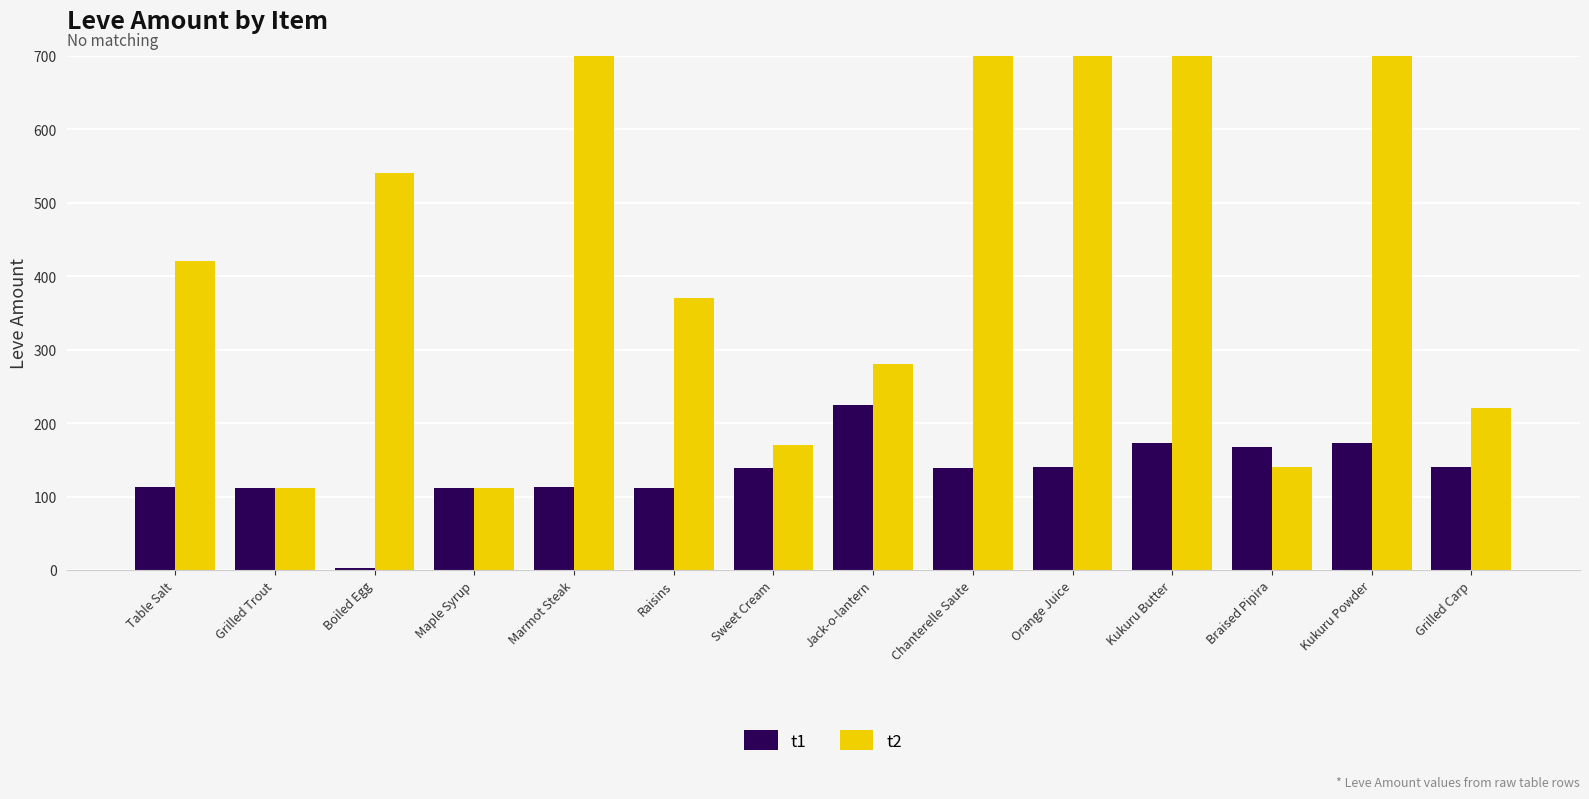

At which label does t1 reach its peak?

Jack-o-lantern